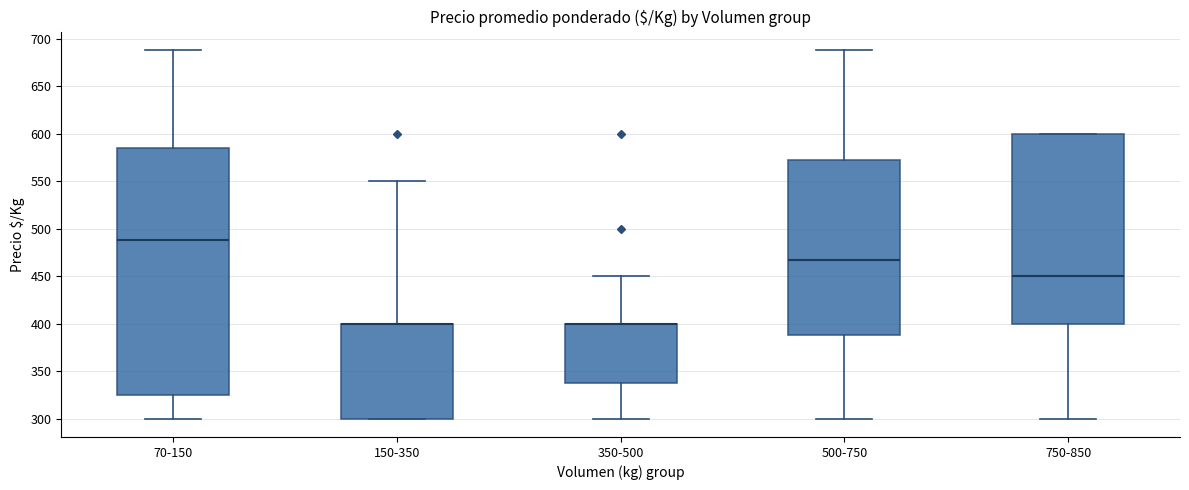

Comparing the boxes themselves (not the whiskers), which one is the tallest?

70-150